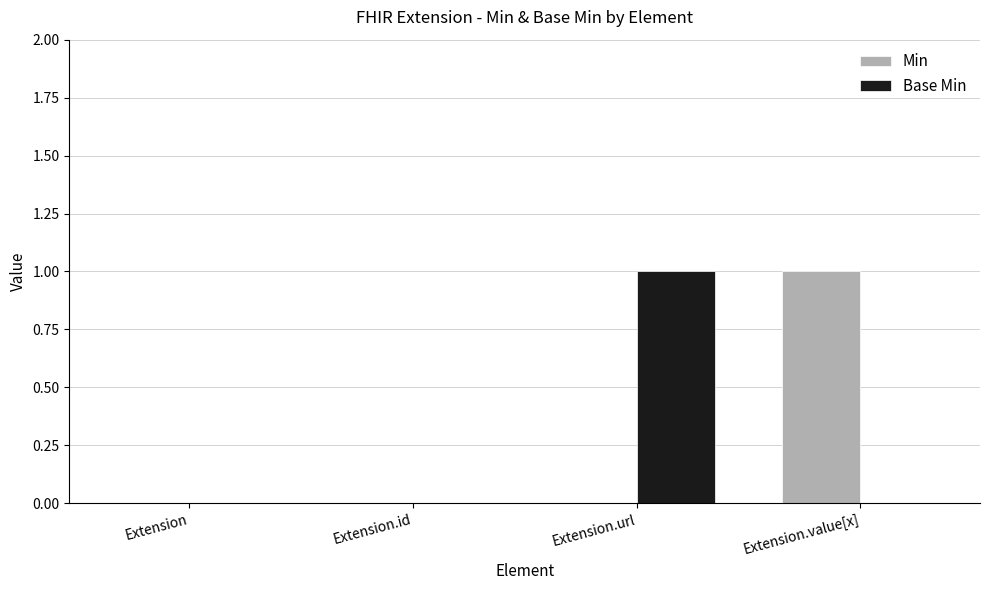

Is the value of Base Min at Extension greater than the value of Min at Extension.value[x]?

No